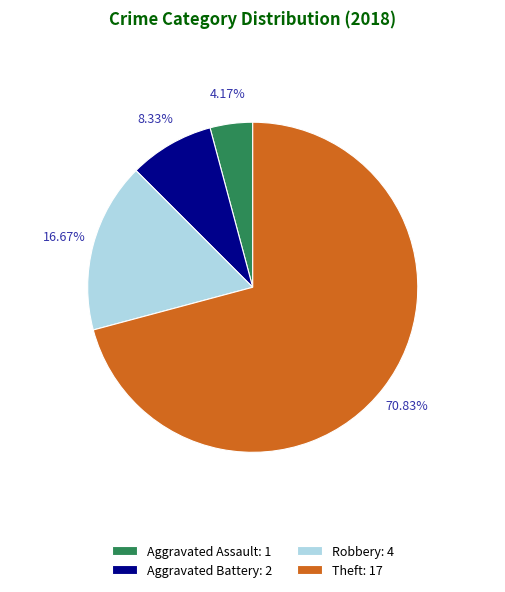

Rank the categories by value from highest to lowest.

Theft, Robbery, Aggravated Battery, Aggravated Assault